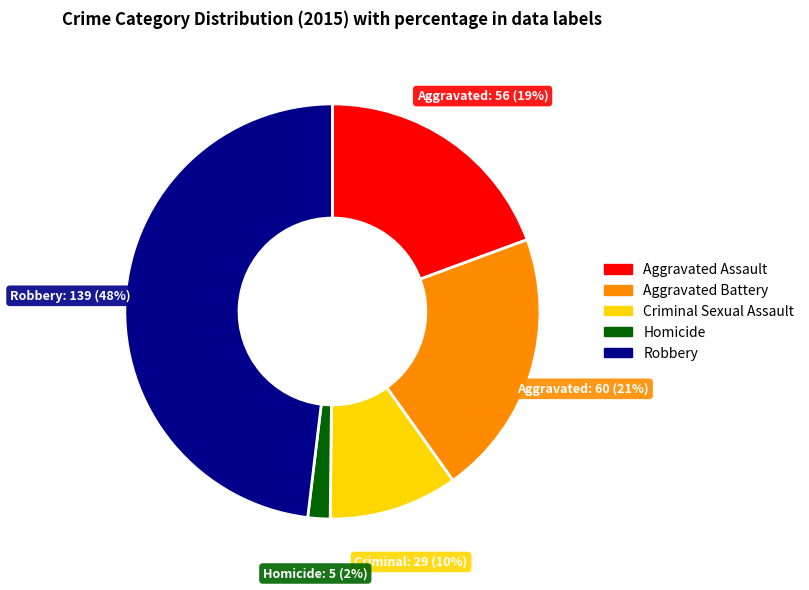

To the nearest percent, what percentage of the pie is Aggravated Assault?

19%